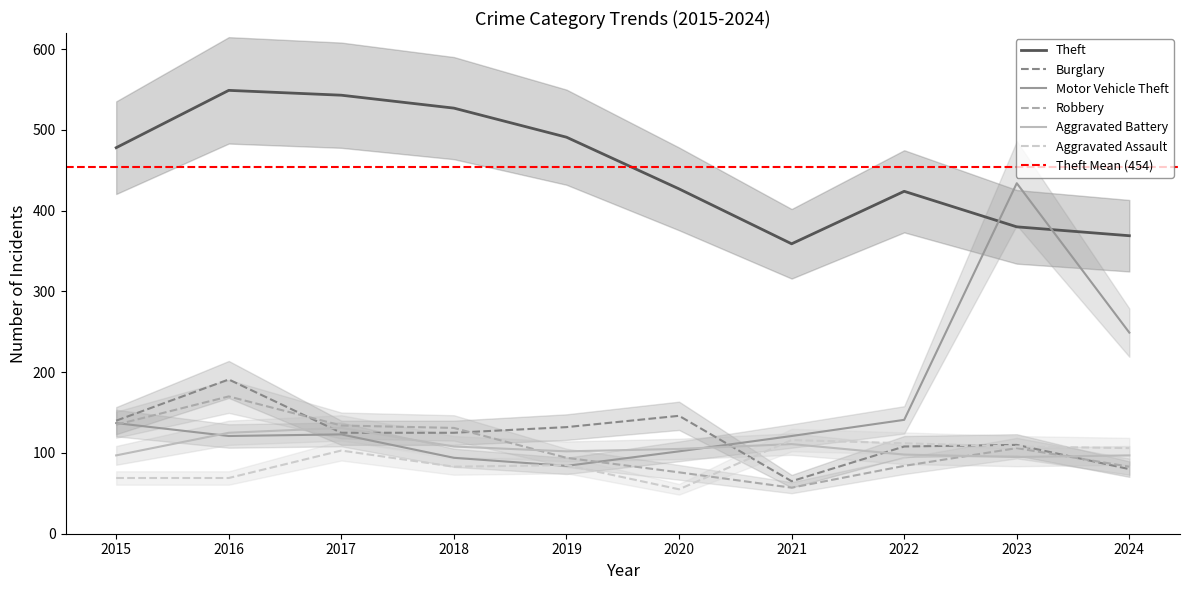

How many values in the Aggravated Battery series exceed 105?

4